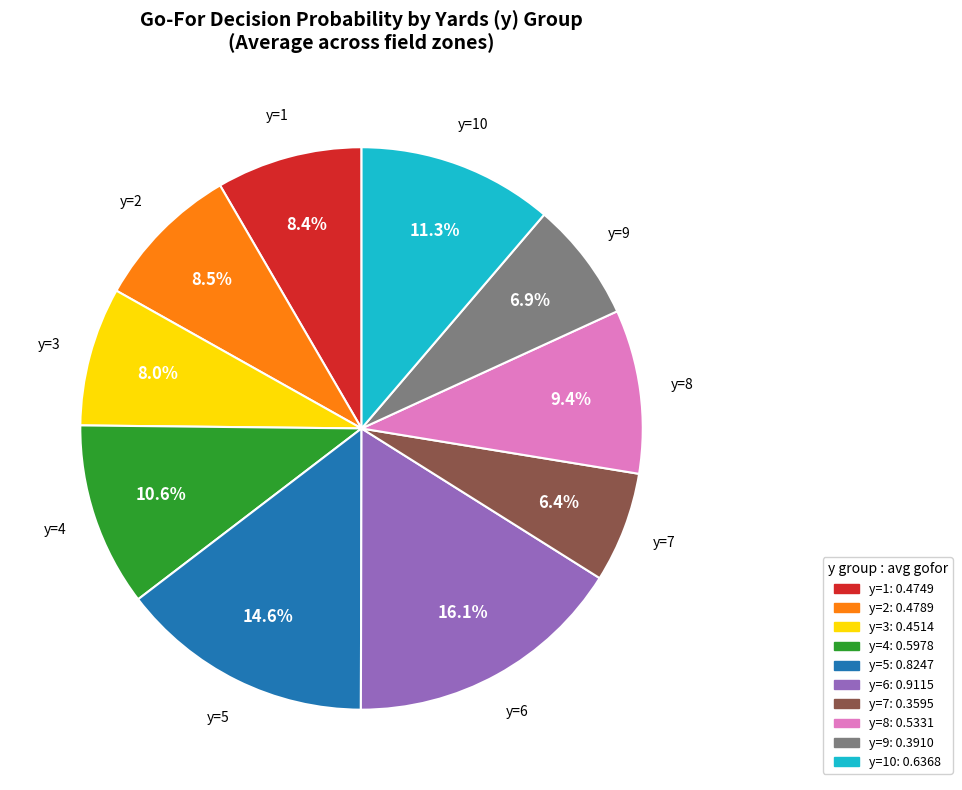

To the nearest percent, what is the average slice percentage?

10%